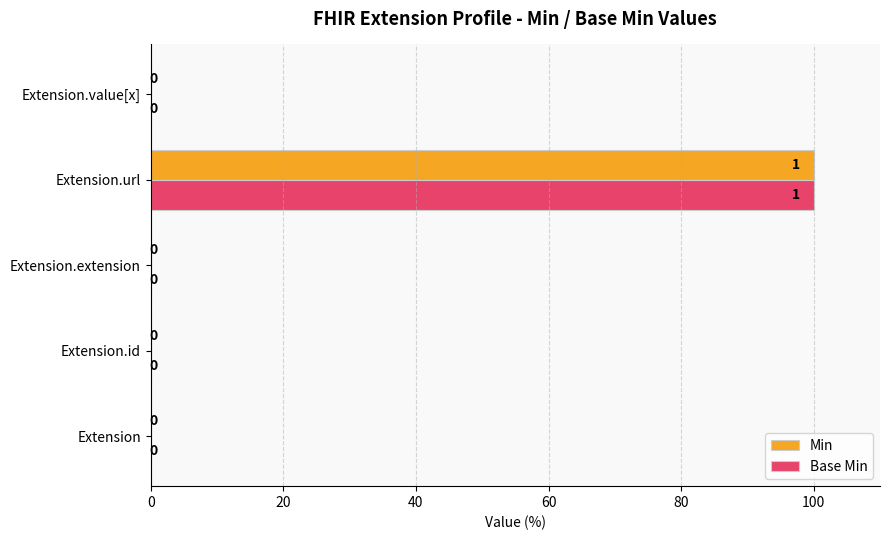

Is the value of Base Min at Extension.url greater than the value of Min at Extension.id?

Yes